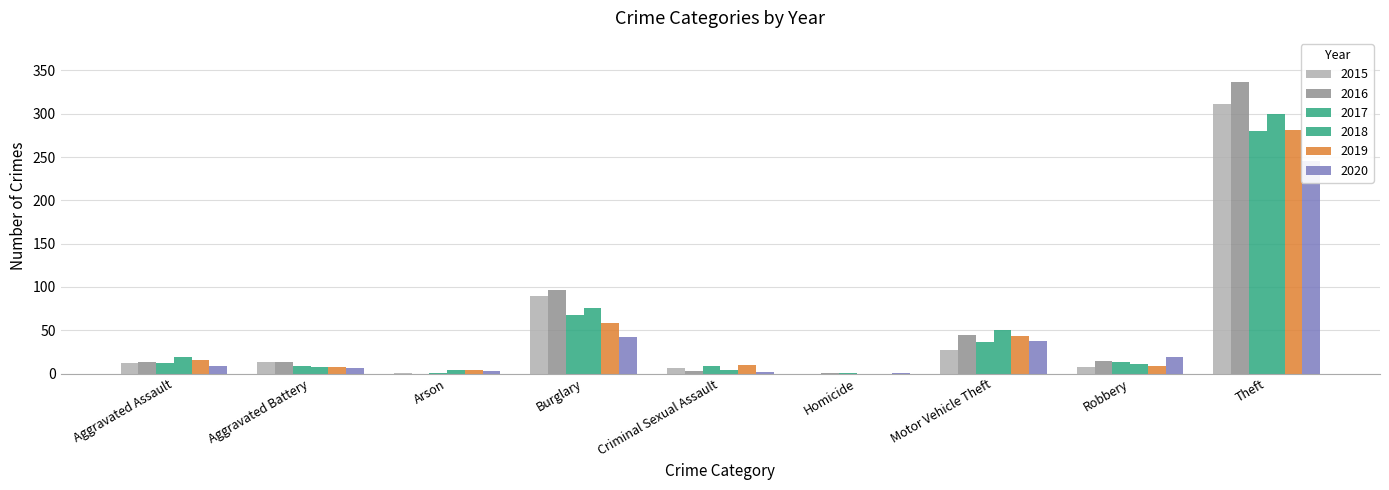

True or false: 2016 has a value of 61 at Burglary.

False